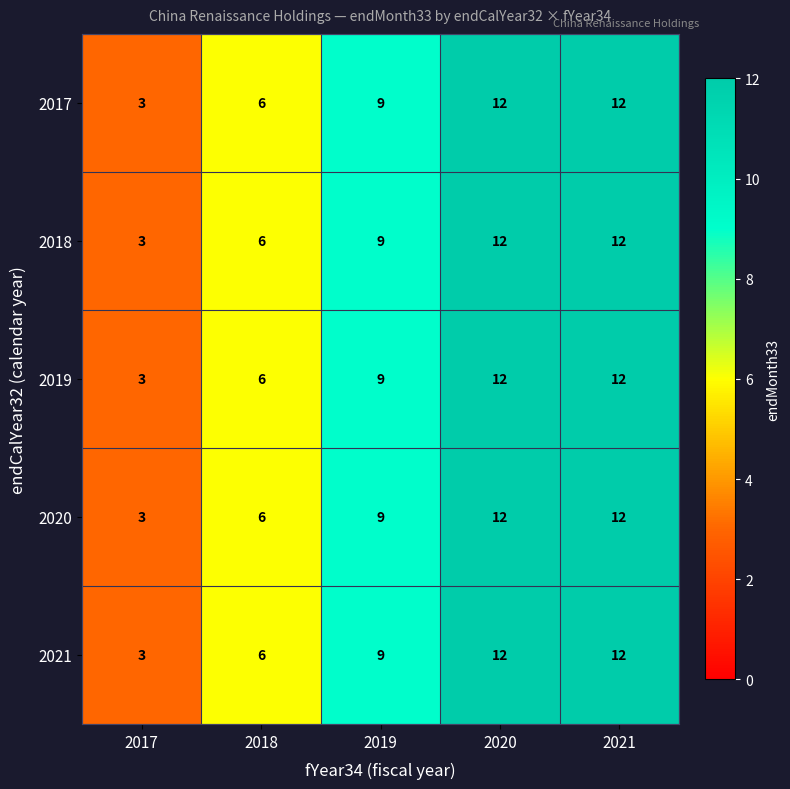

What is the difference between the second highest and second lowest values in the 2019 series?

6